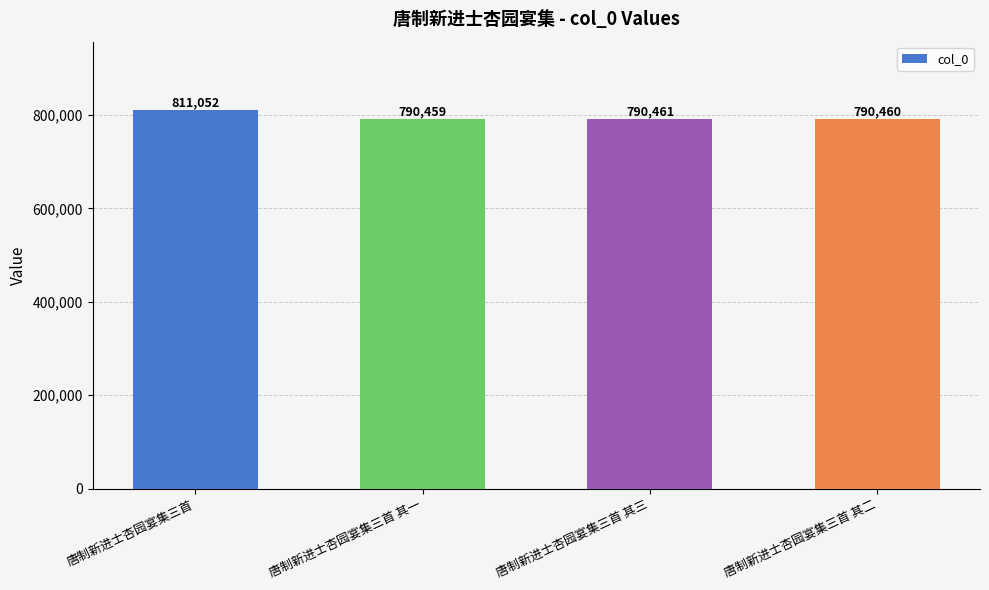

At which label is the value closest to 800755?

唐制新进士杏园宴集三首 其三